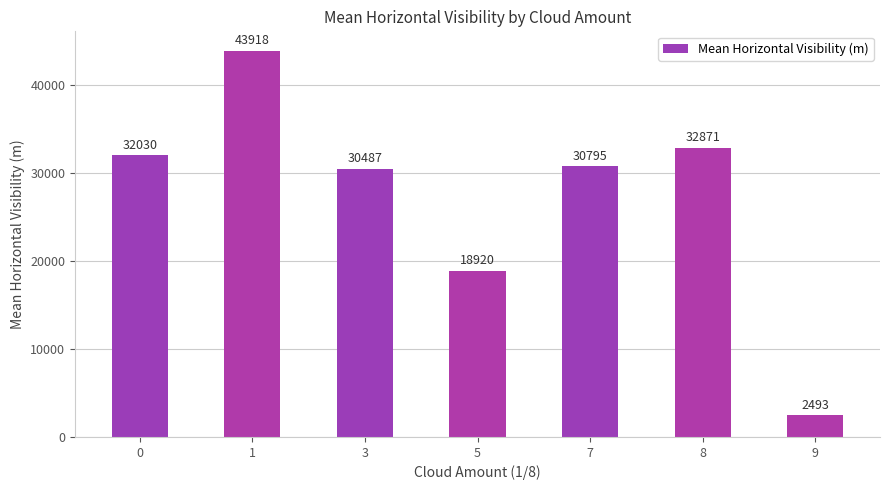

What is the value of the 6th bar from the left?

32871.4